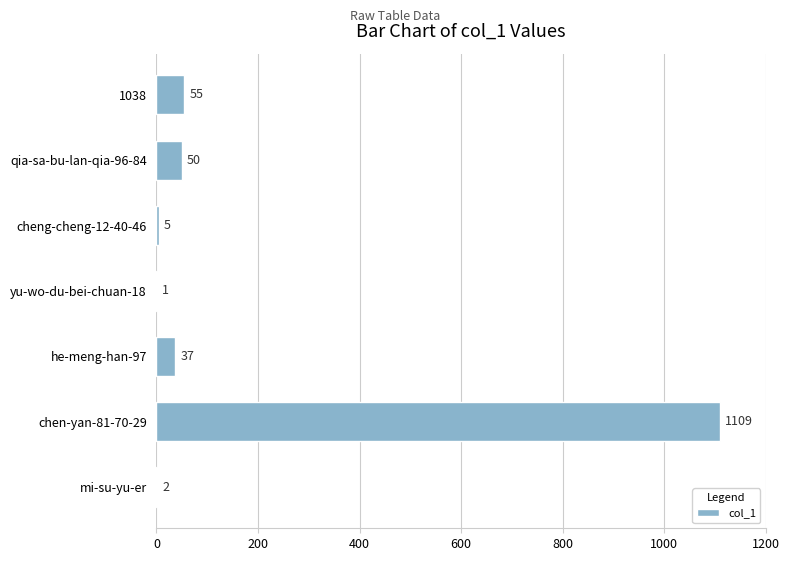

What is the sum of the values at yu-wo-du-bei-chuan-18 and chen-yan-81-70-29?

1110